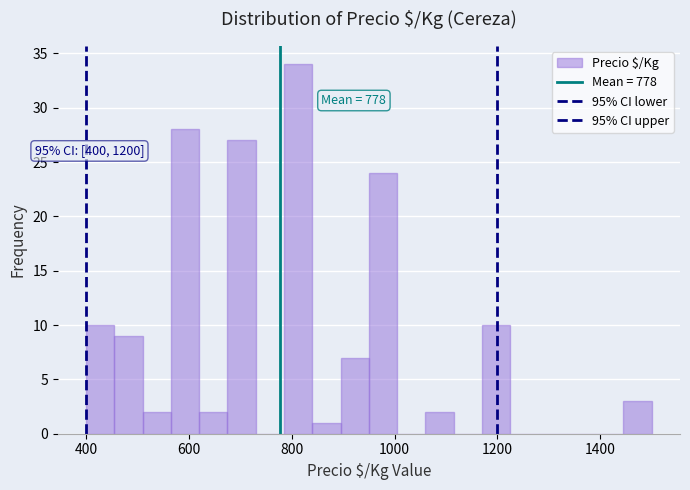

Around what value on the x-axis is the tallest bar? Give the approximate position of its centre, as read against the axis.

820